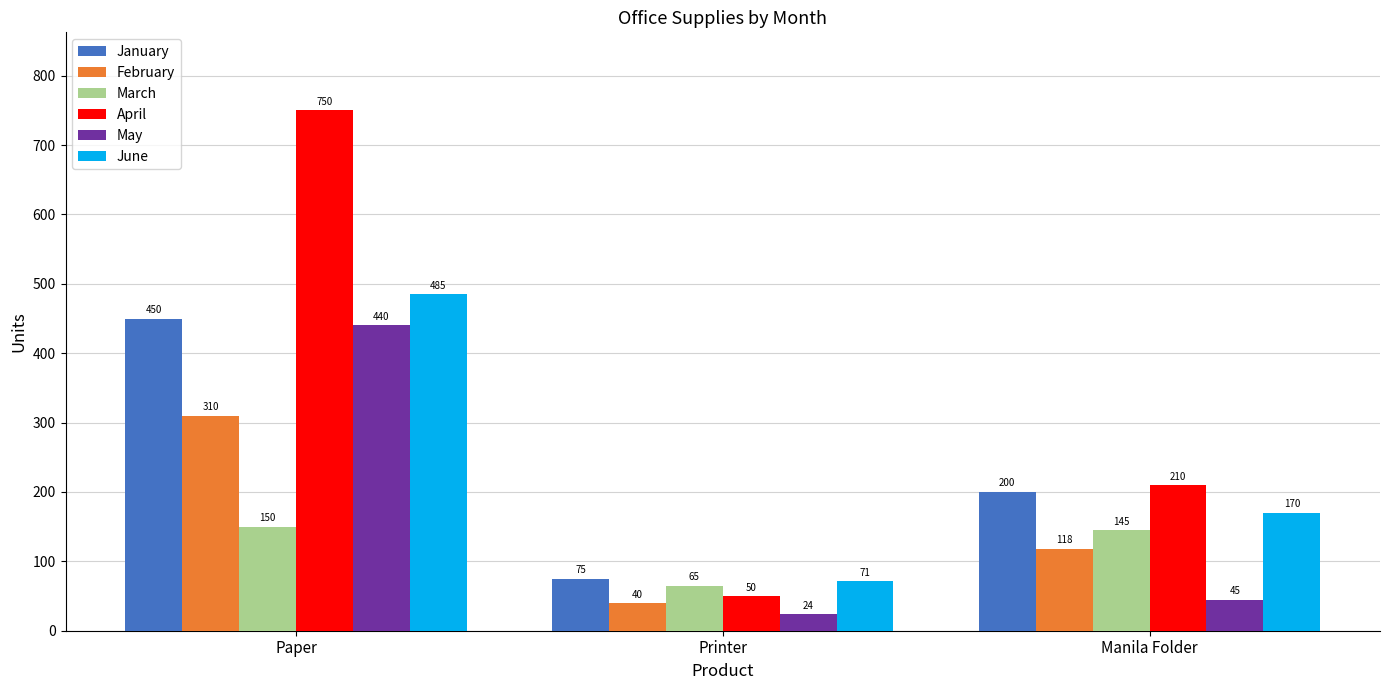

Which label corresponds to the largest value in the chart?

Paper